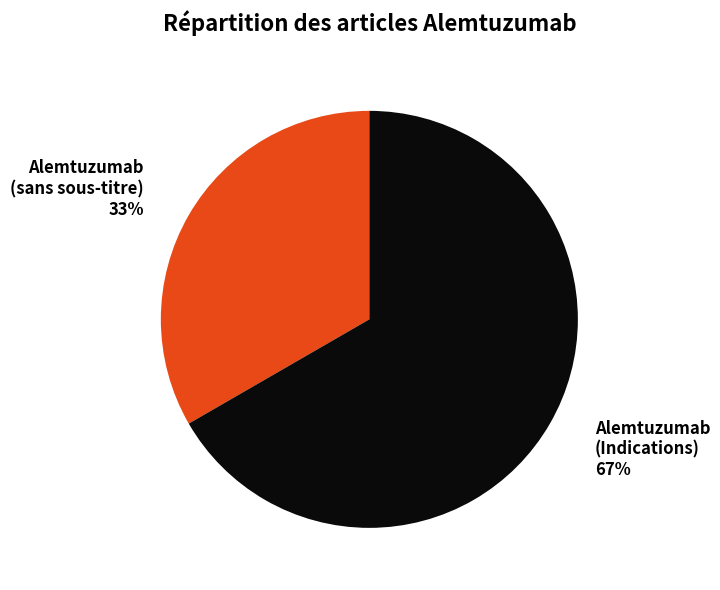

Rank the categories by value from highest to lowest.

Alemtuzumab (Indications) 67%, Alemtuzumab (sans sous-titre) 33%